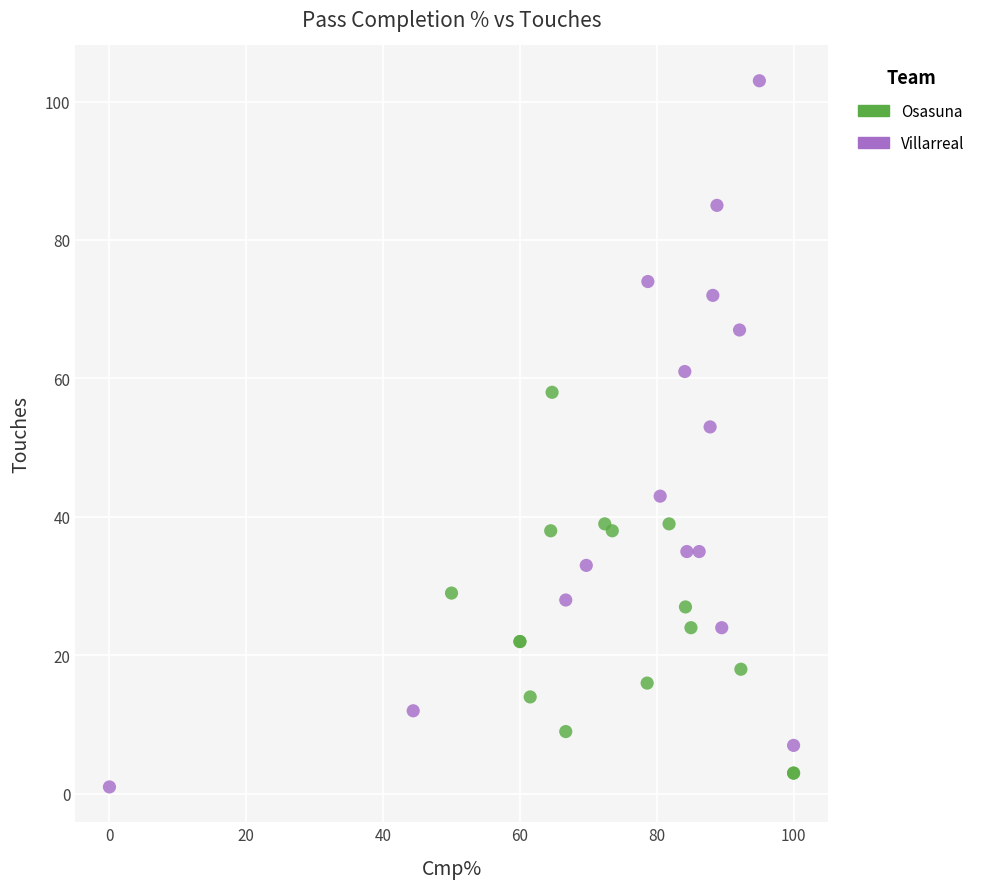

Which series reaches the maximum Y coordinate?

Villarreal